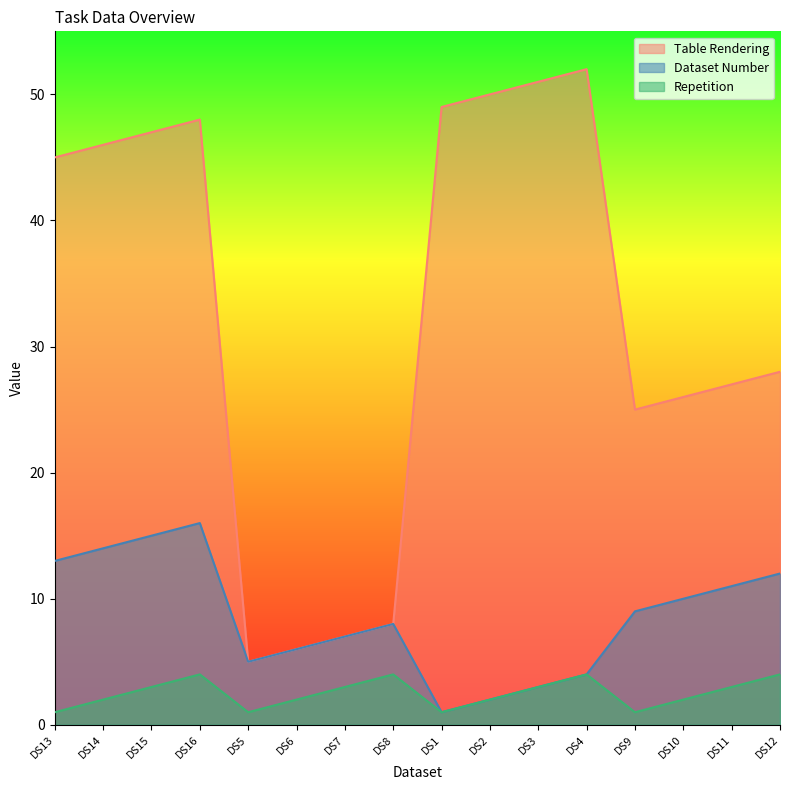

Where does the Dataset Number series first go above 9?

DS13